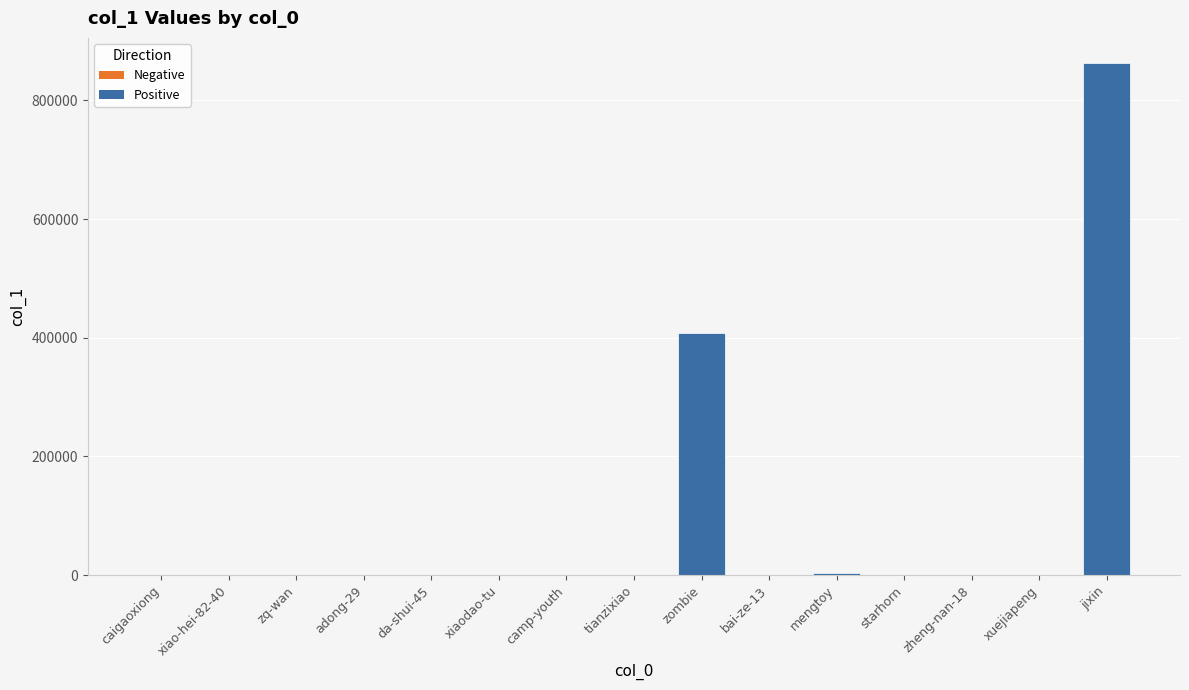

Count the number of categories in the chart.

15